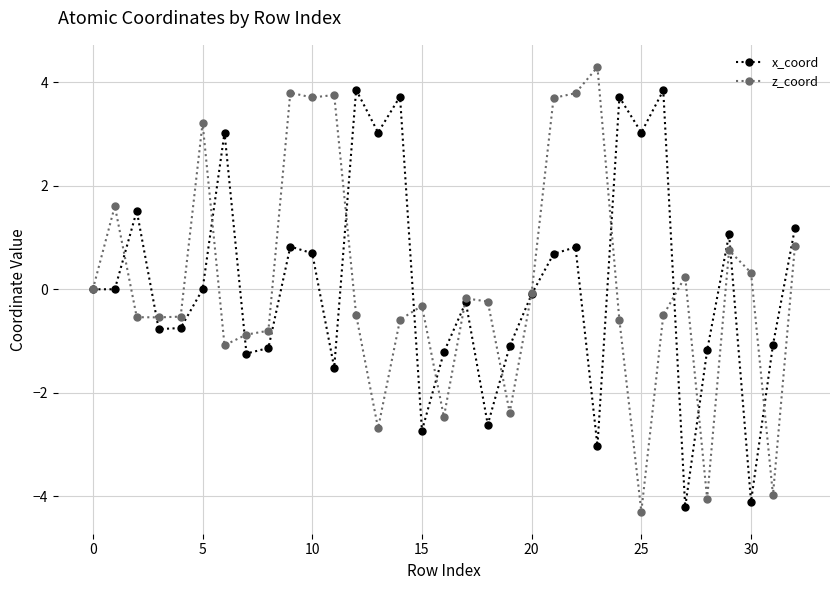

What is the maximum value shown in the chart?

4.3